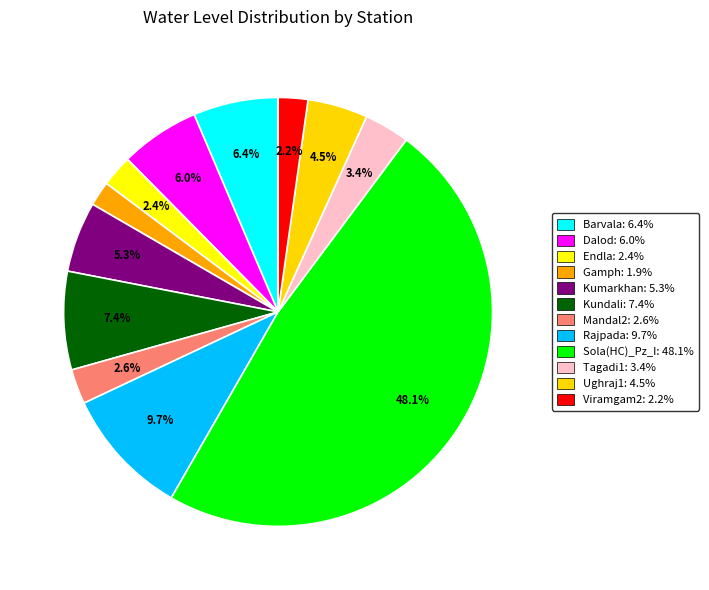

Does any single category account for the majority?

No